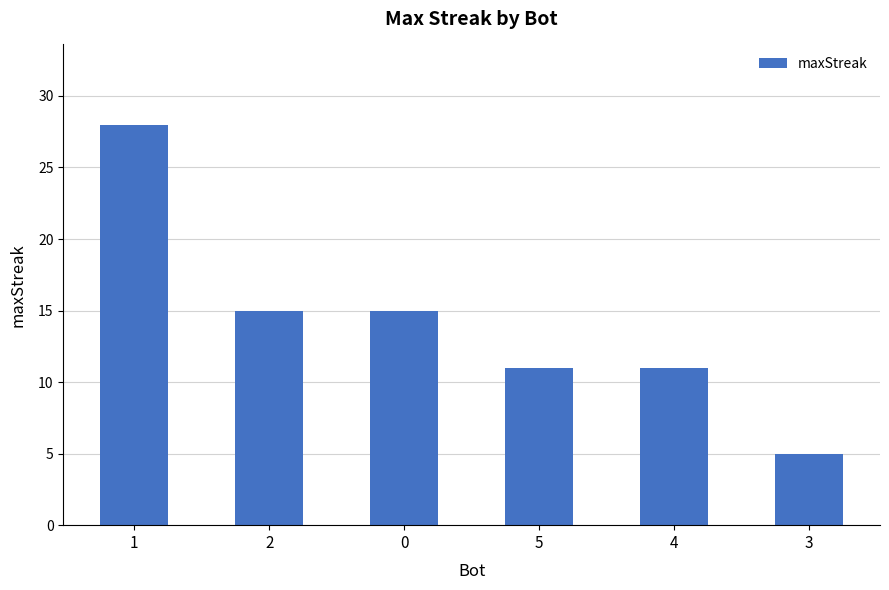

The chart shows a value of 17 at 4. True or false?

False